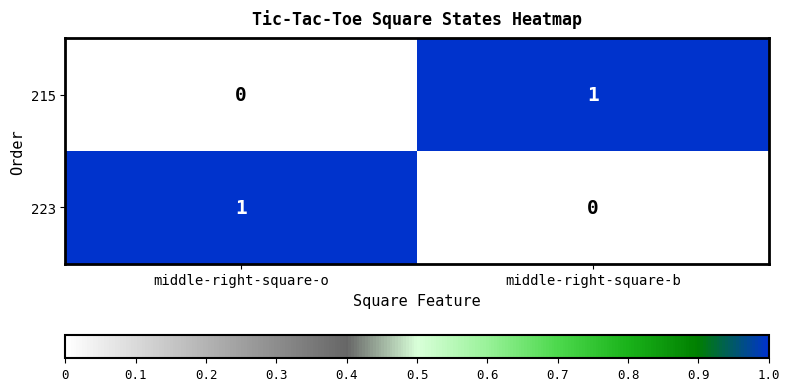

Which category has the highest value in the 223 series?

middle-right-square-o